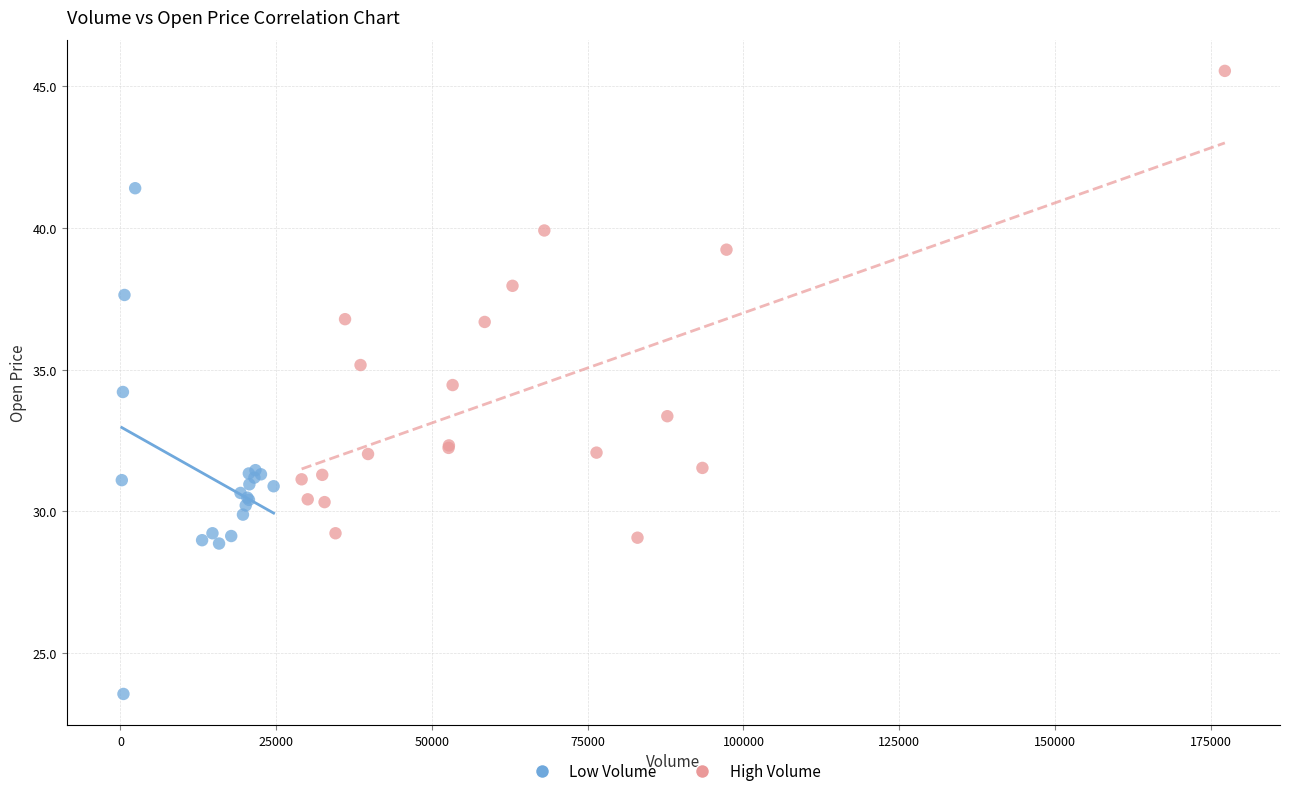

Which series has the widest spread of Y values?

Low Volume